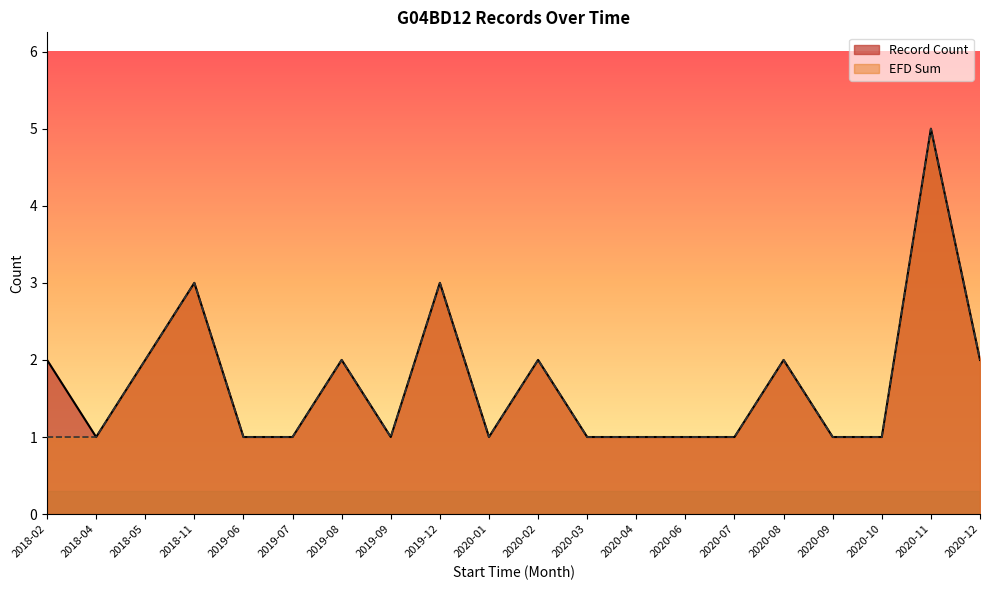

At which label does EFD Sum reach its minimum?

2018-02